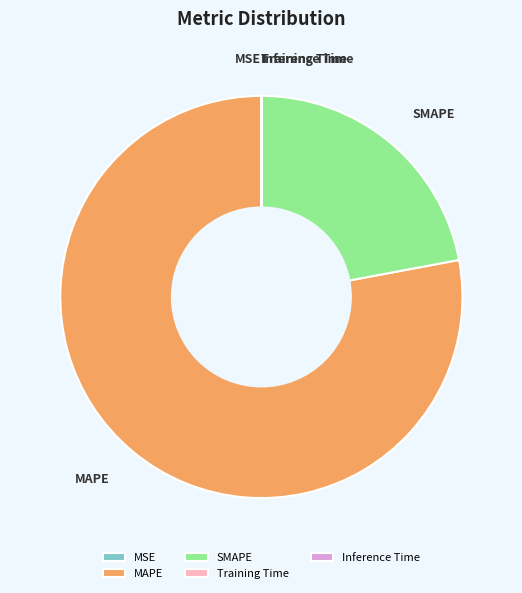

Which category has the biggest portion of the pie?

MAPE